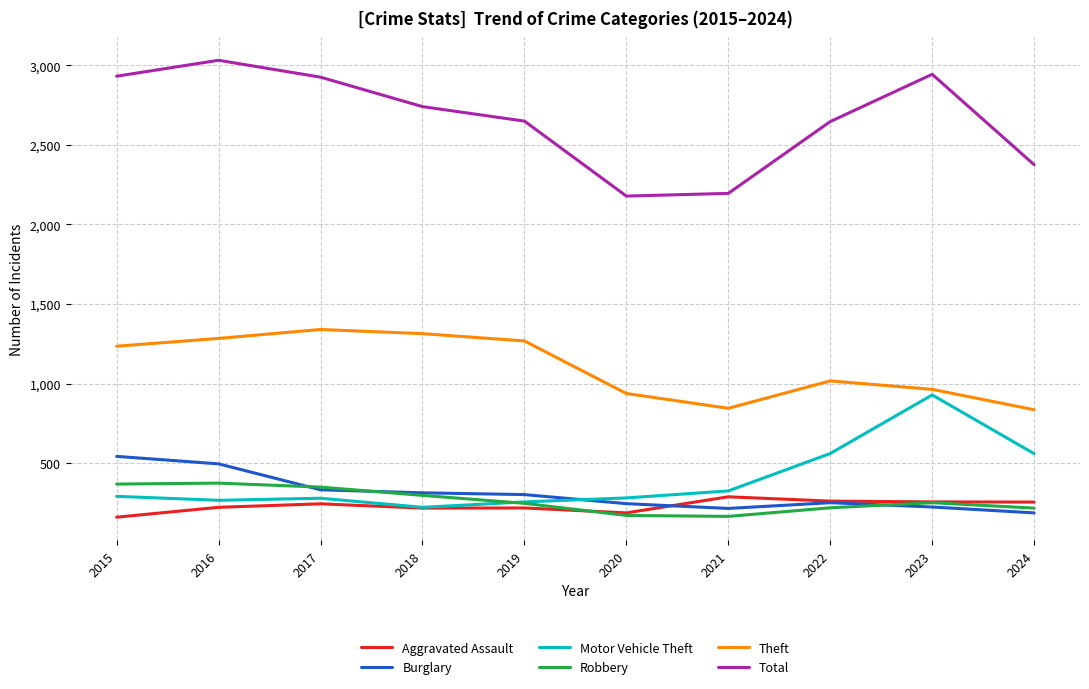

True or false: Robbery and Total intersect in this chart.

False